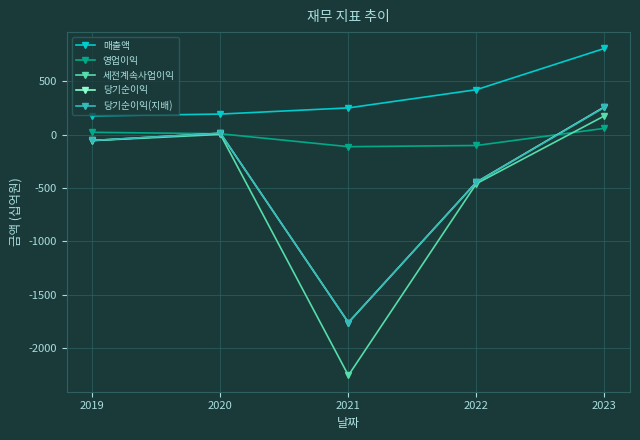

Which series has the largest total across all categories?

매출액